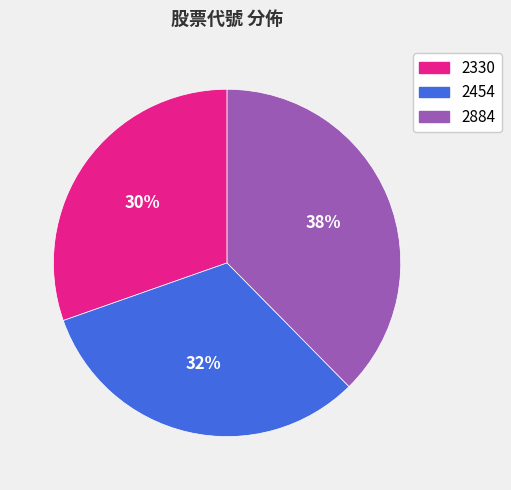

Combined, do 2330 and 2884 account for over 50%?

Yes